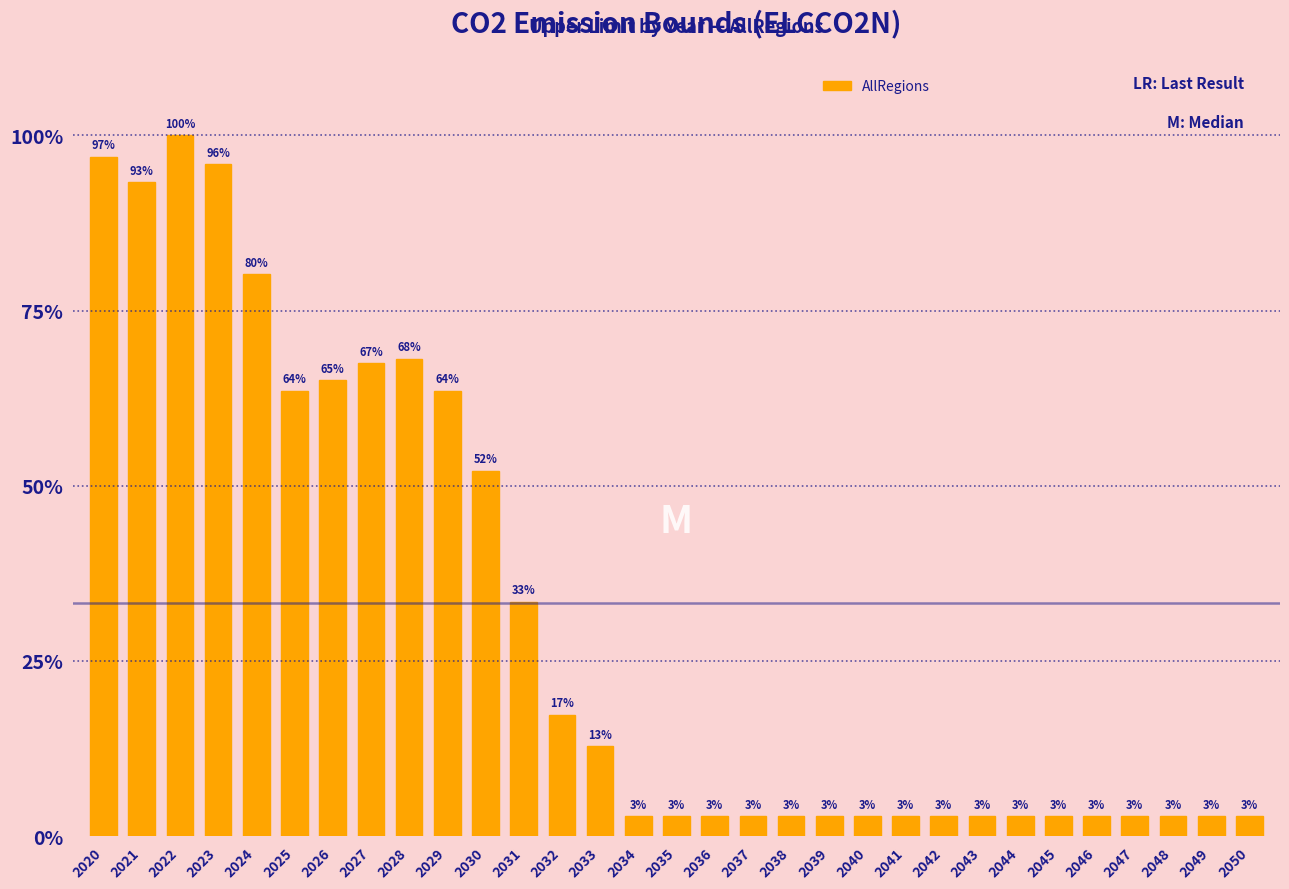

Are the bars horizontal?

No